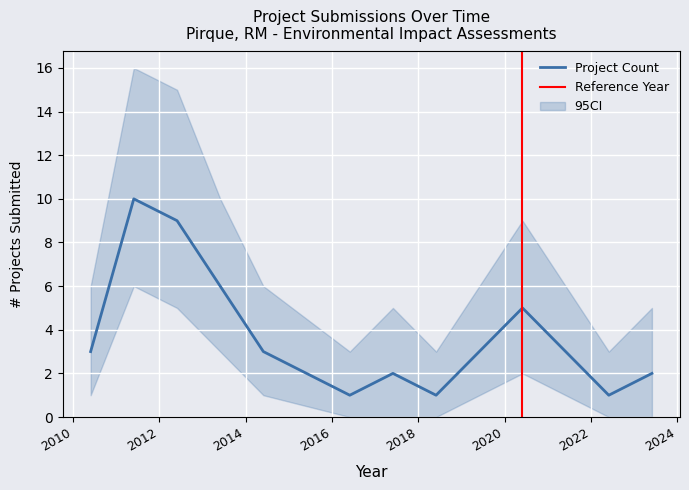

Is it true that Project Count equals 5 at 2020?

True